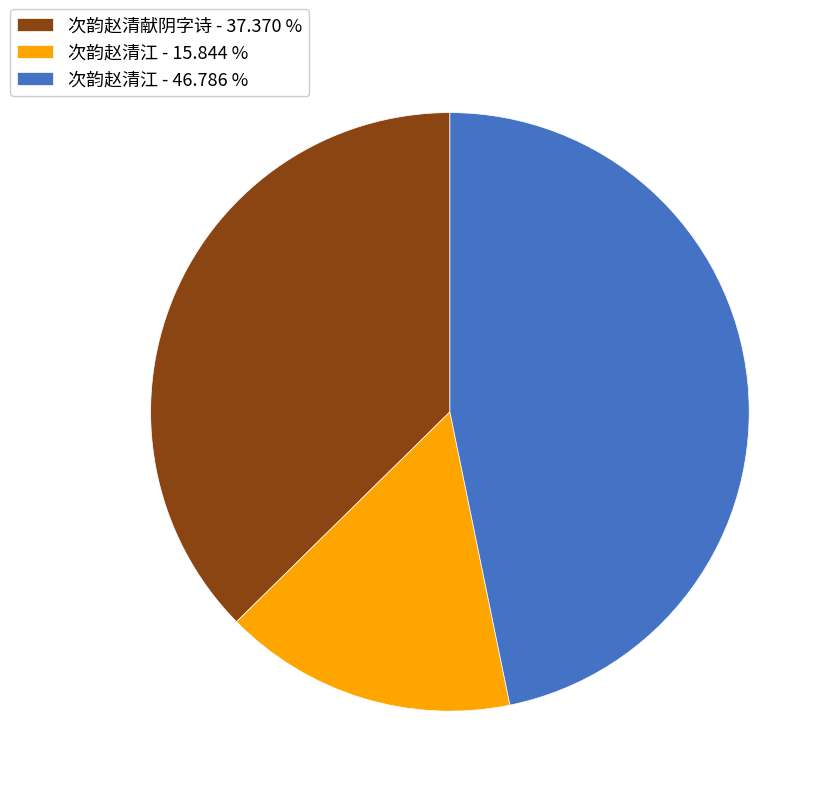

Is the sum of 次韵赵清江 - 46.786 % and 次韵赵清献阴字诗 - 37.370 % greater than half?

Yes